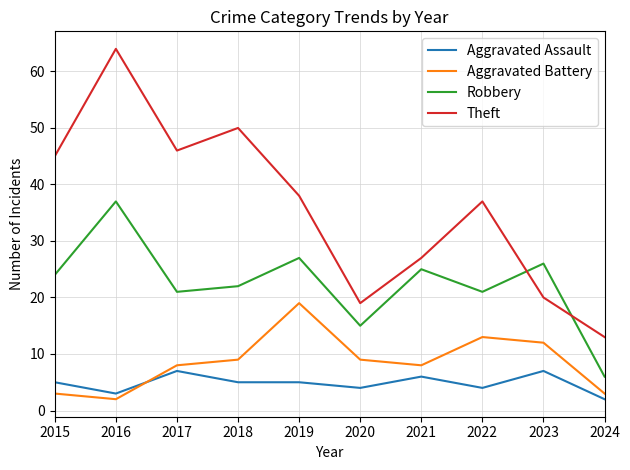

What is the sum of all Theft values?

359